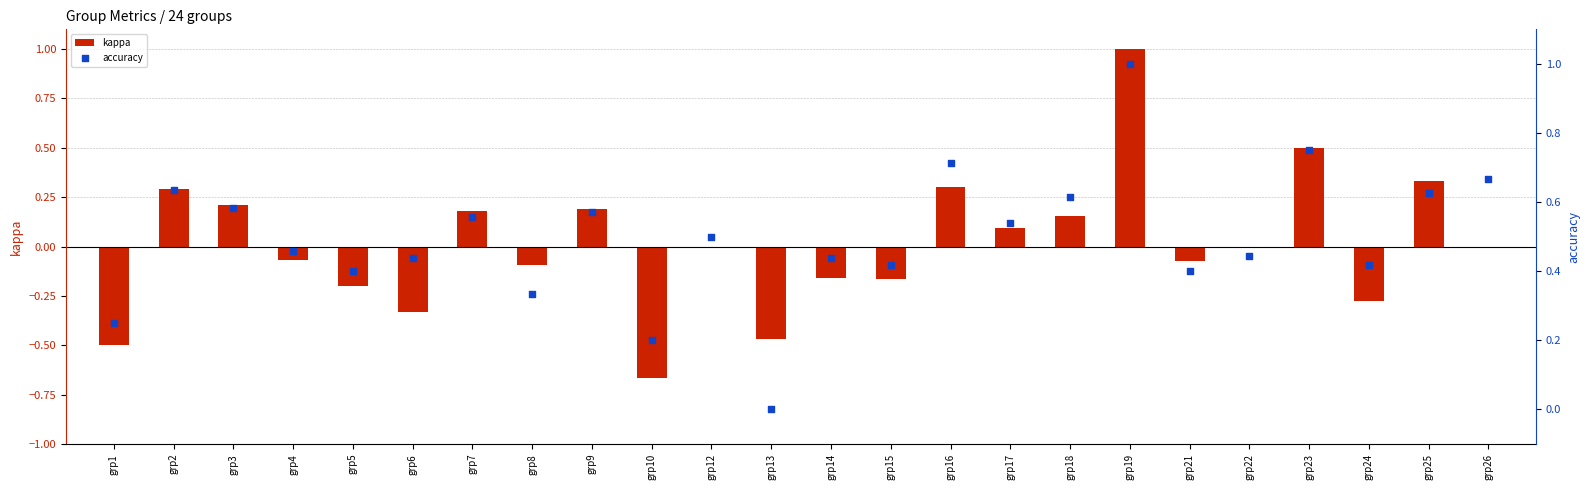

At how many categories does at least one series exceed 0?

23